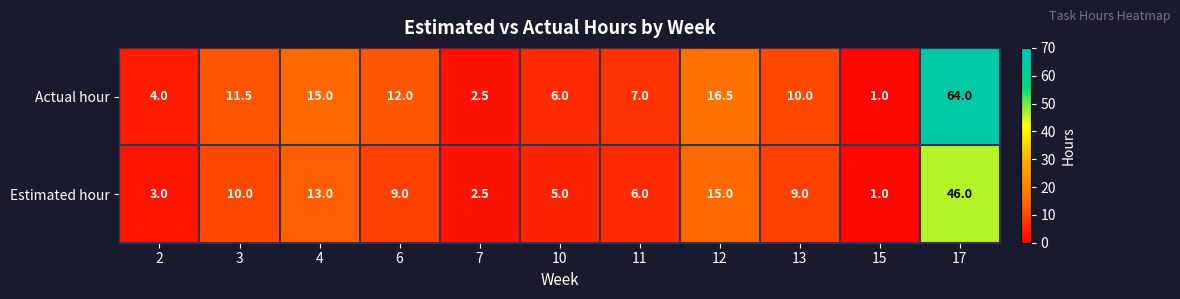

Between 3 and 4, which series saw the biggest shift?

Actual hour